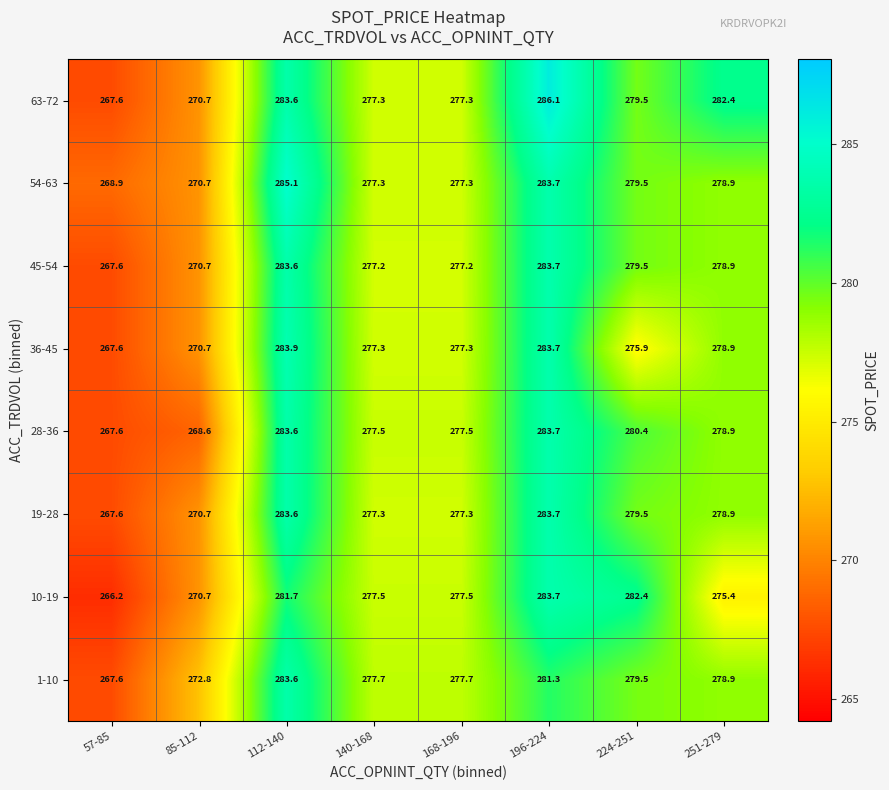

Where does the 54-63 series first go above 278?

112-140